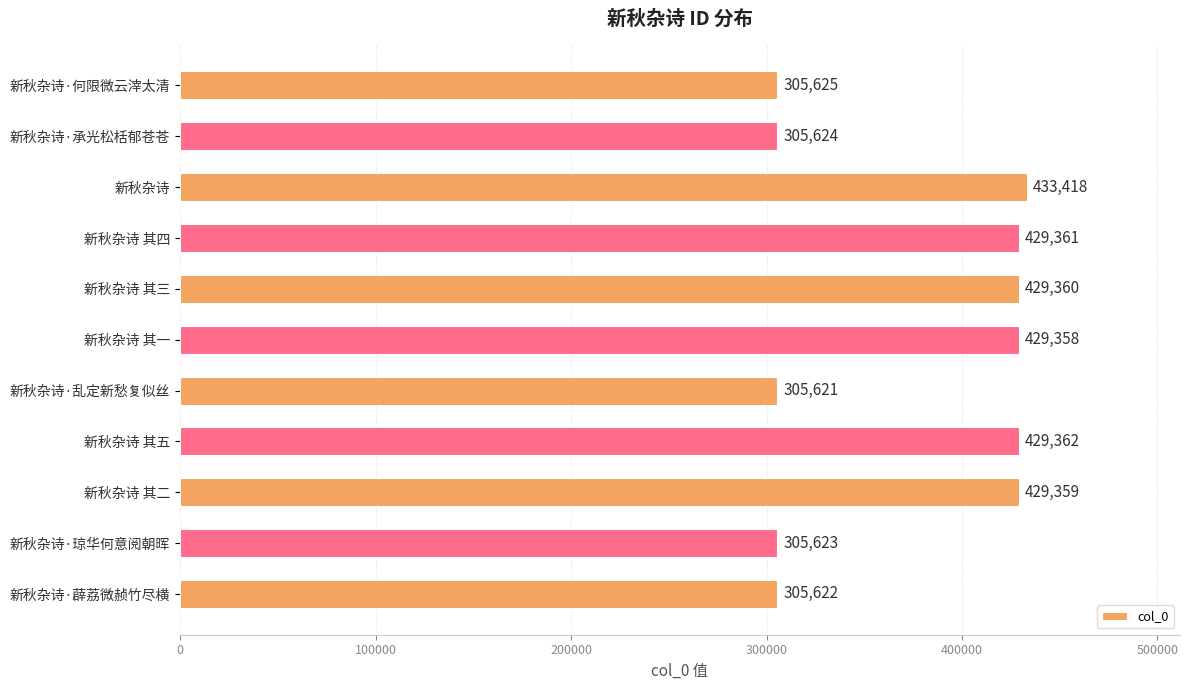

What is the average value?

373485